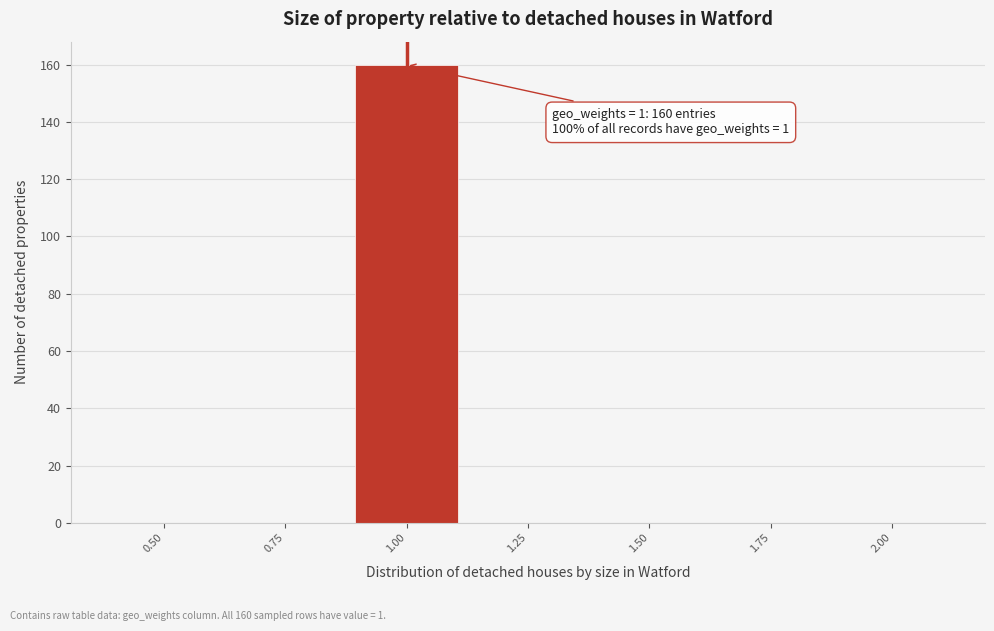

Reading right to left, list all the values displayed in this chart.

2.00=0	1.75=0	1.50=0	1.25=0	1.00=160	0.75=0	0.50=0